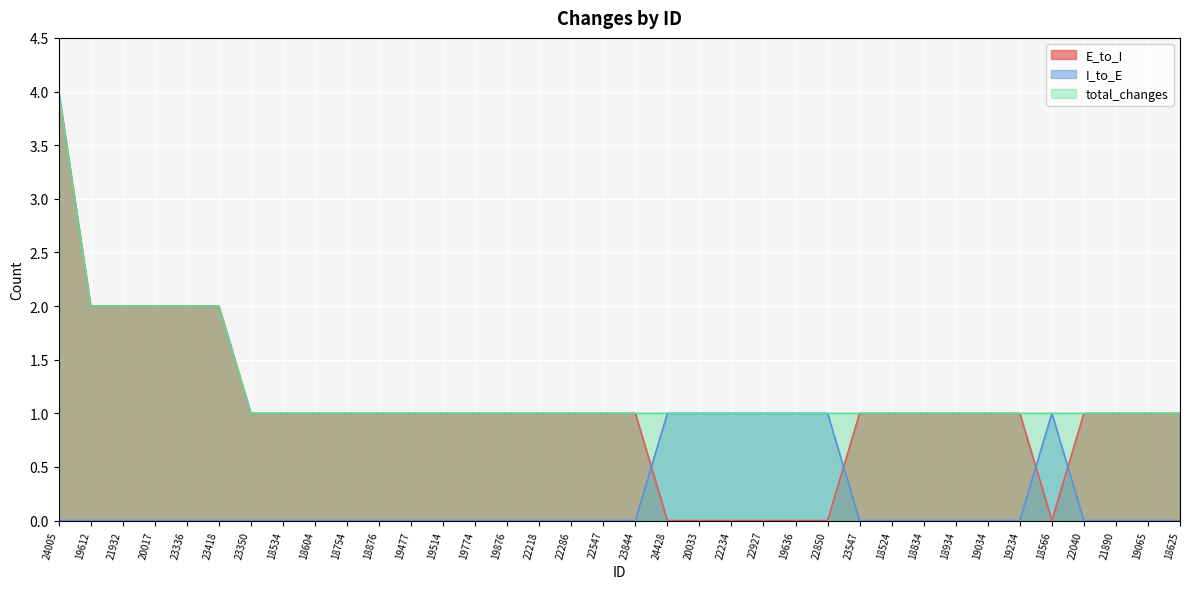

At which label is total_changes closest to 2?

19612